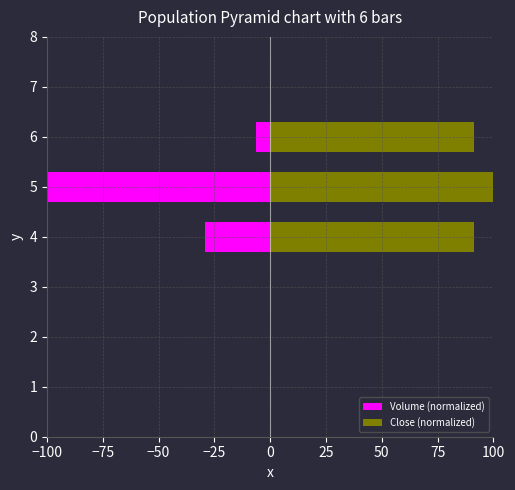

What is the value of the Close (normalized) bar at the 1st from the left?

91.2